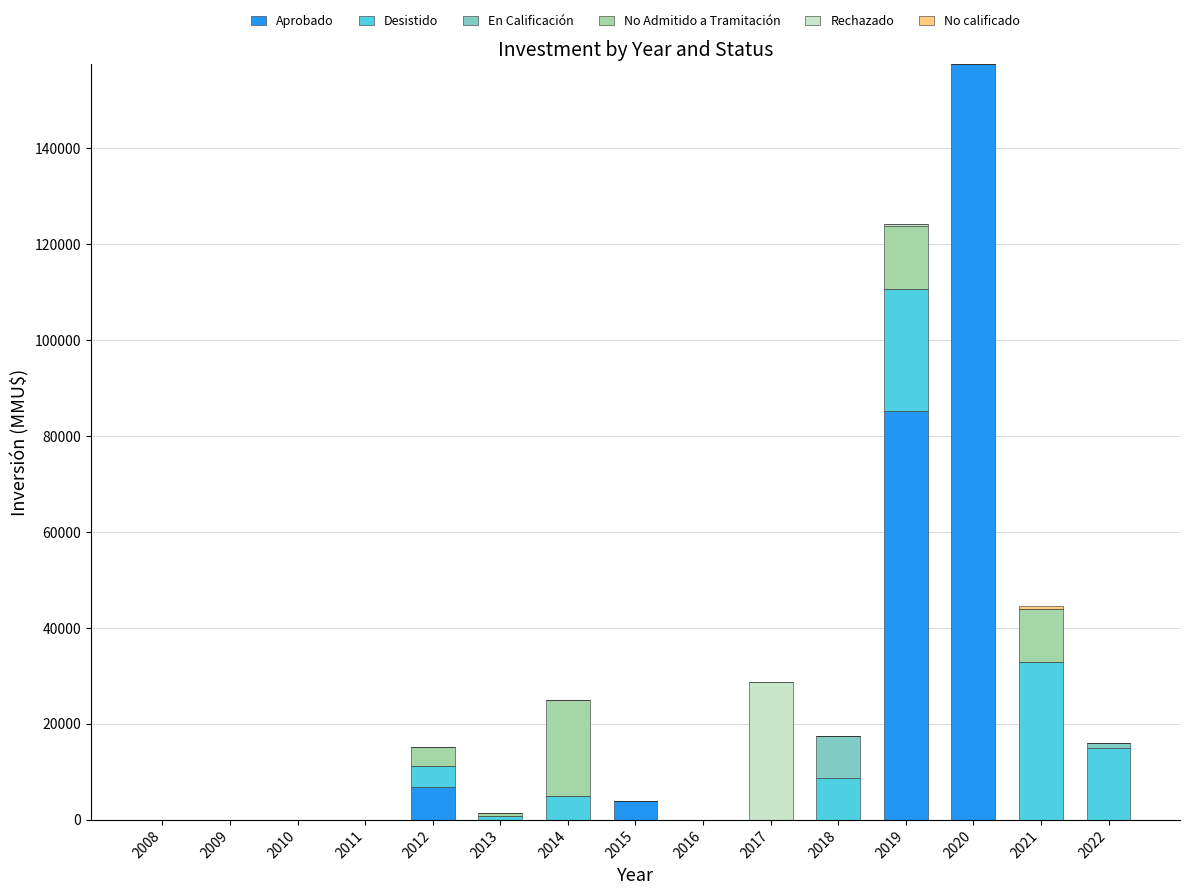

What is the total value across all series at 2015?

4000